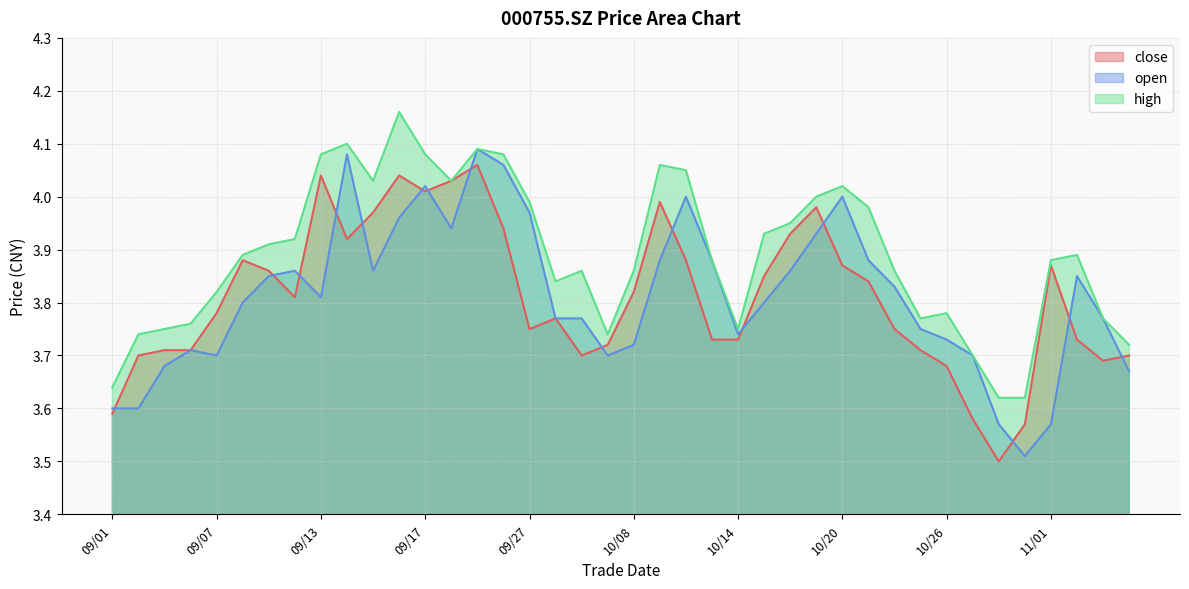

At 10/12, list the series in order from largest to smallest.

high, open, close